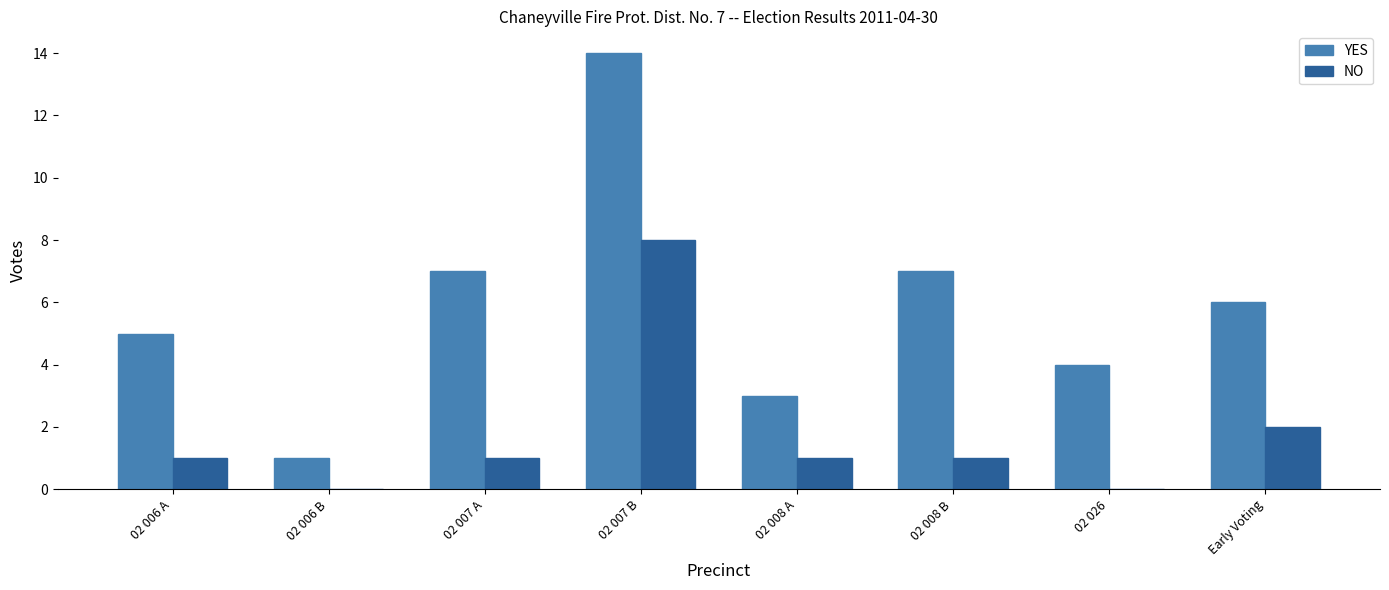

What is the highest value of the YES series?

14